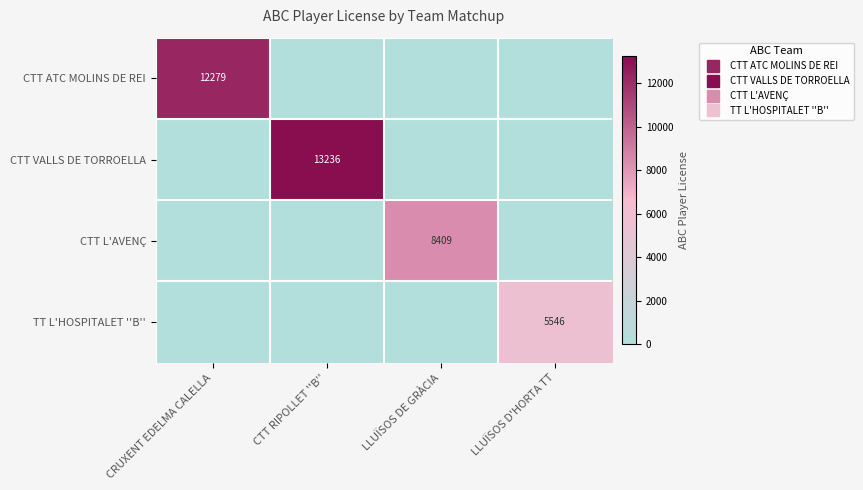

What is the total value across all series at LLUÏSOS D'HORTA TT?

5546